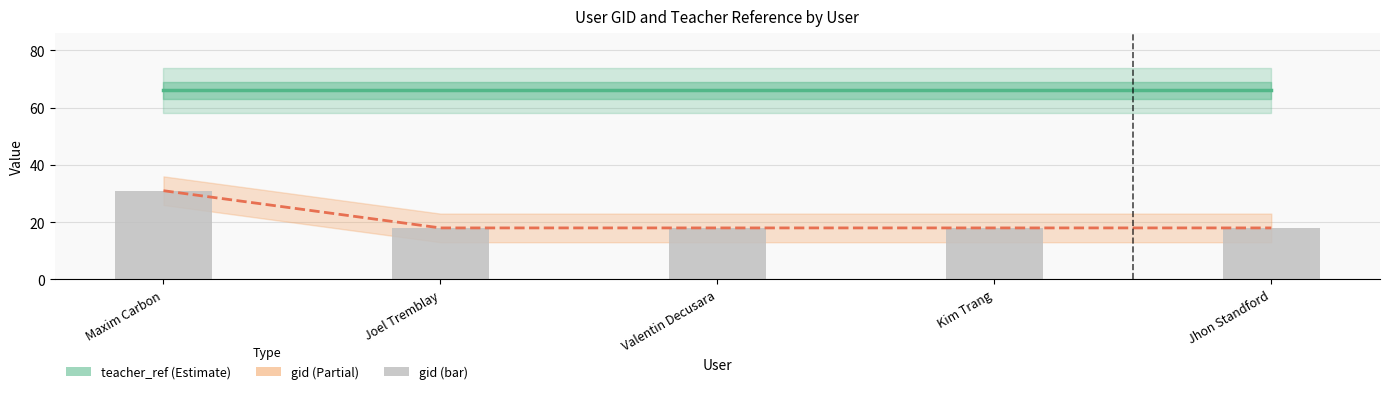

What is the difference between the highest and lowest values at Maxim Carbon?

35